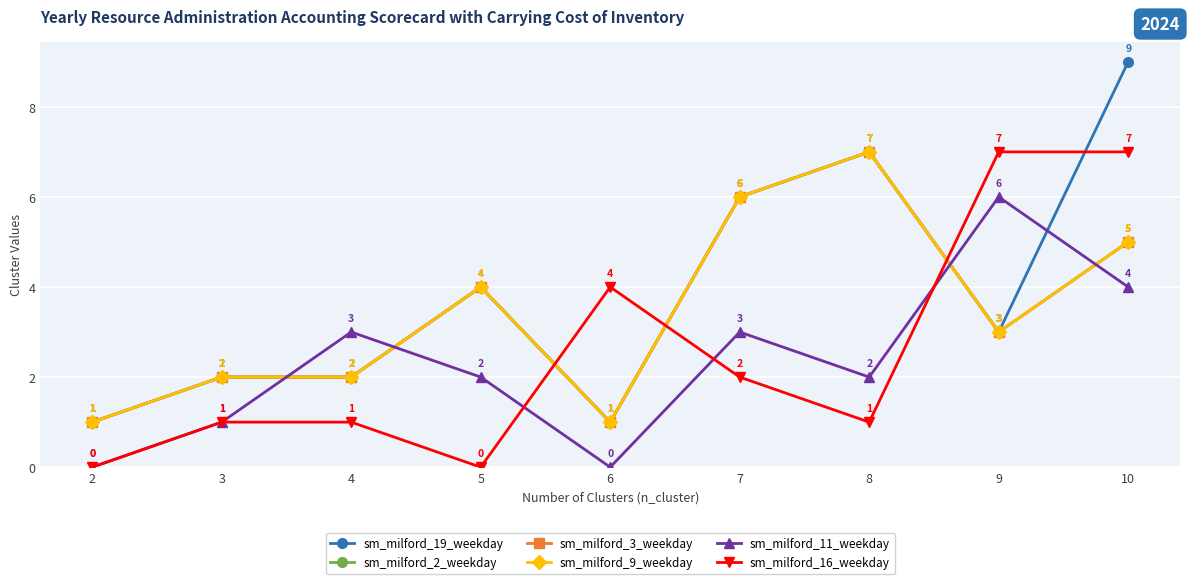

True or false: sm_milford_9_weekday has more than 0 points higher than both neighbors.

True